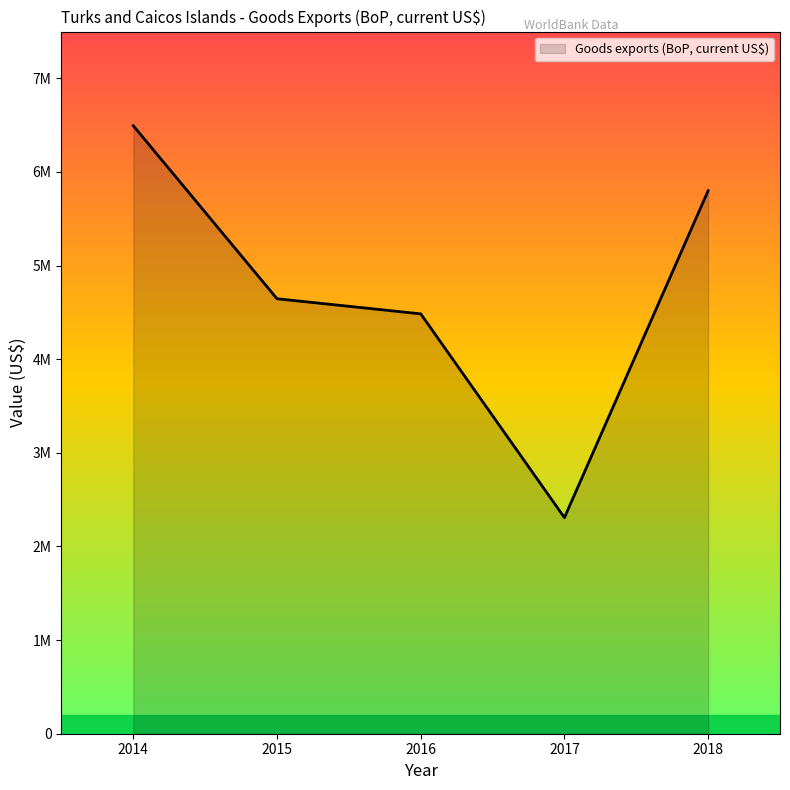

What is the change in value from 2015 to 2017?

-2337879